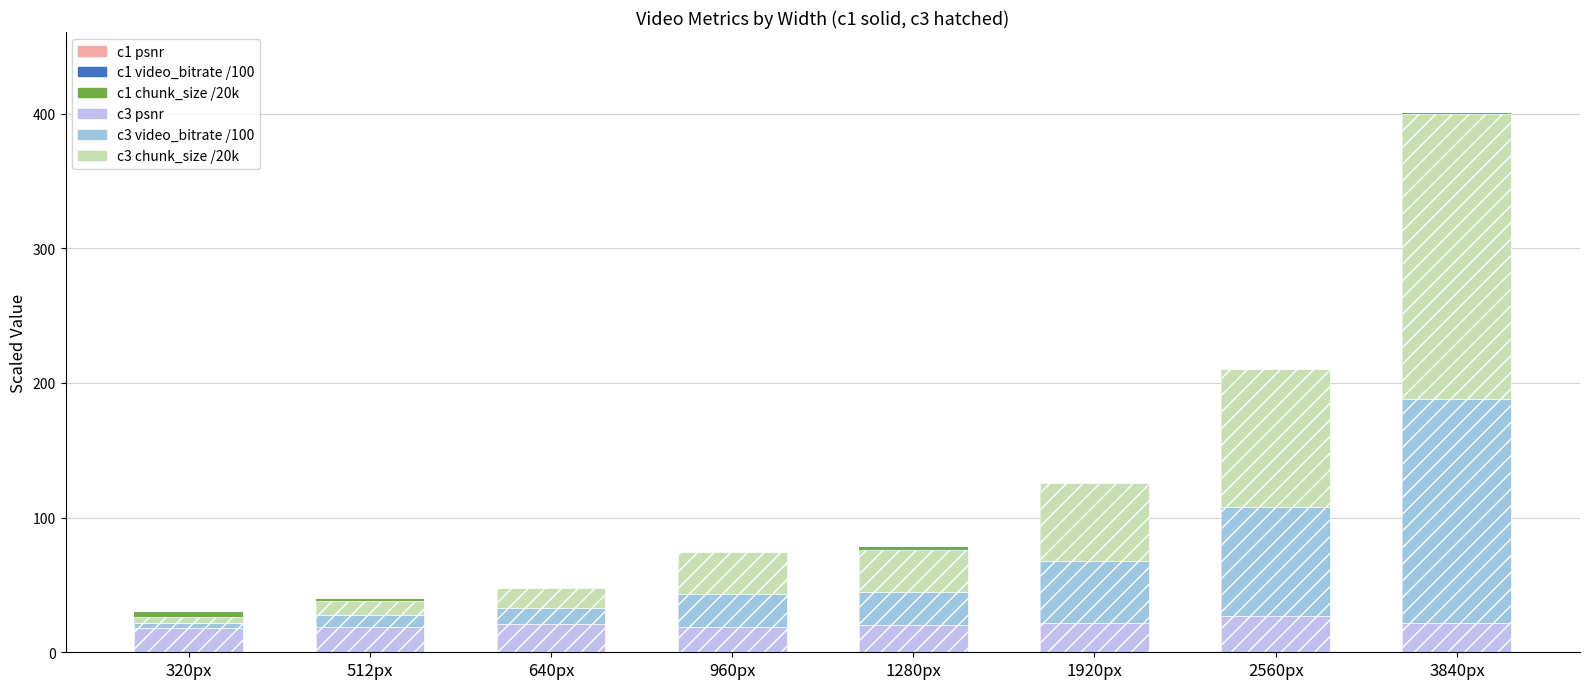

Rank the series at 320px from highest to lowest value.

c1 psnr, c3 psnr, c3 chunk_size /20k, c1 chunk_size /20k, c3 video_bitrate /100, c1 video_bitrate /100